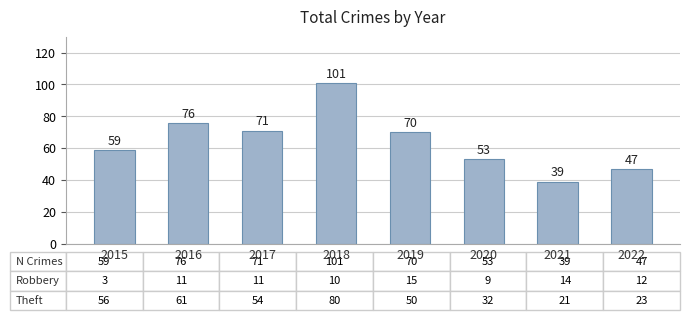

Which category has the highest value across all series?

2018